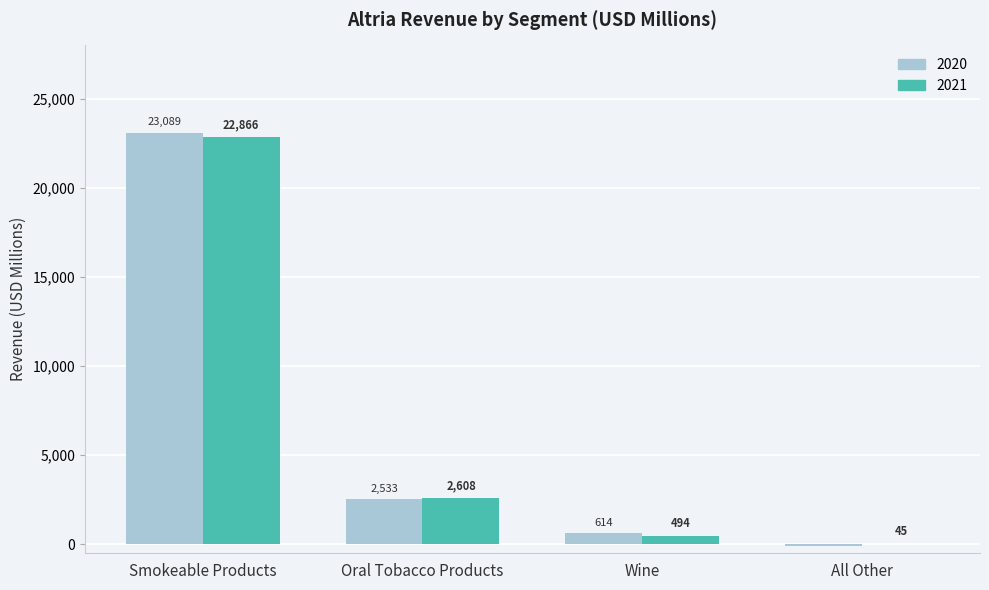

Is it true that 2021 equals 8416 at Smokeable Products?

False